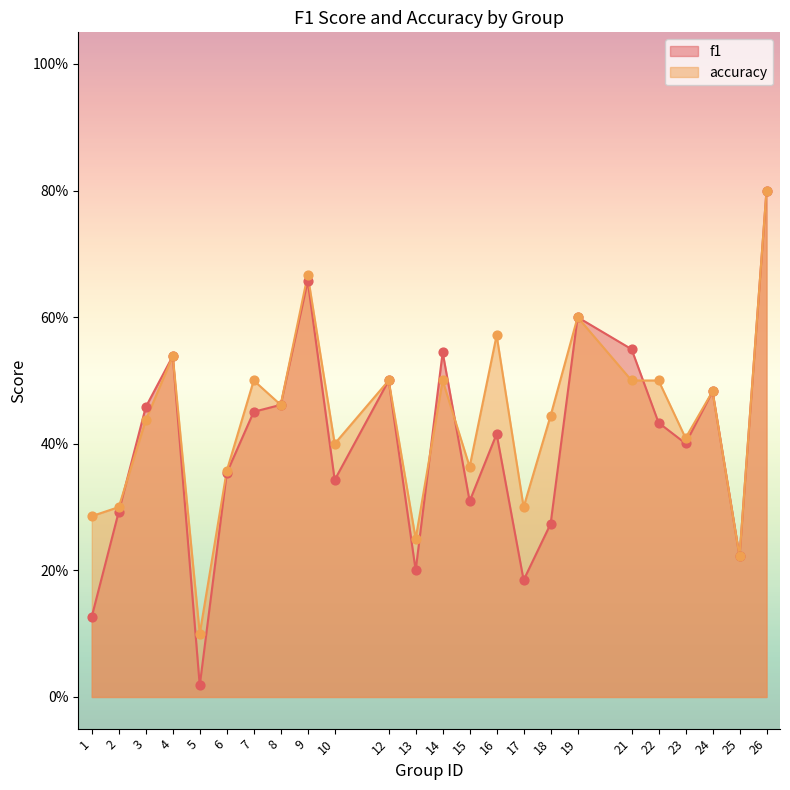

At how many categories does at least one series exceed 0?

24